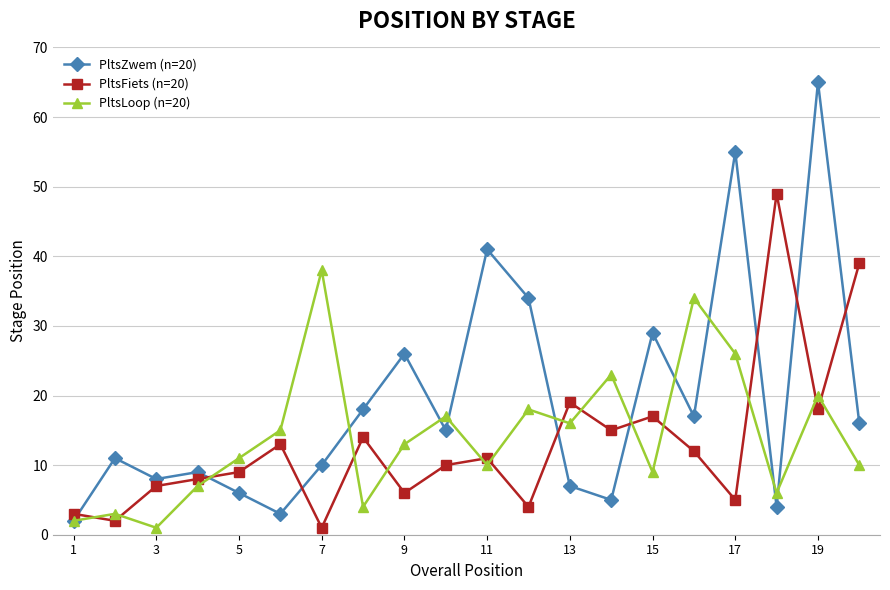

True or false: PltsFiets (n=20) has more than 2 interior local peaks.

True